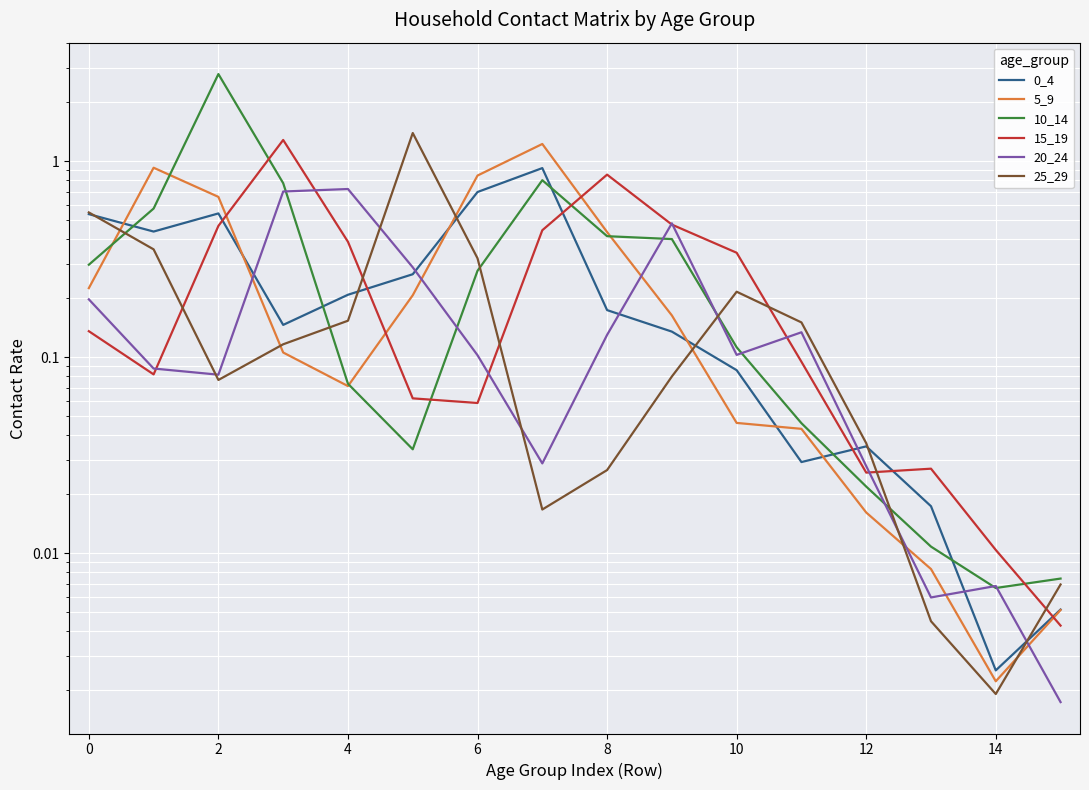

At how many categories does at least one series exceed 2?

1